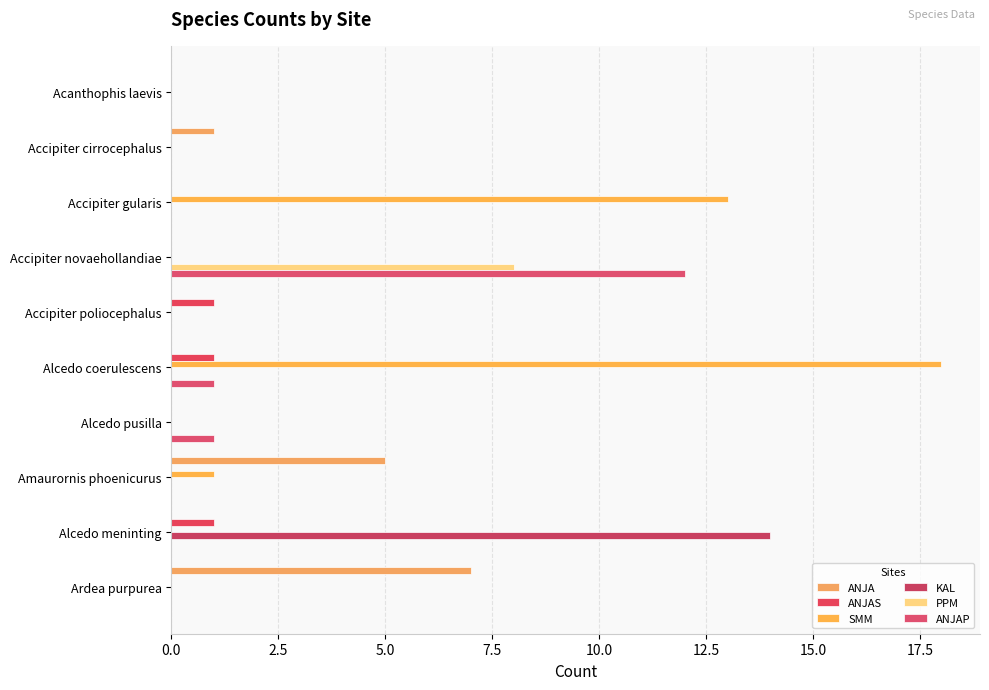

What are all the series names shown in the legend?

ANJA, ANJAS, SMM, KAL, PPM, ANJAP